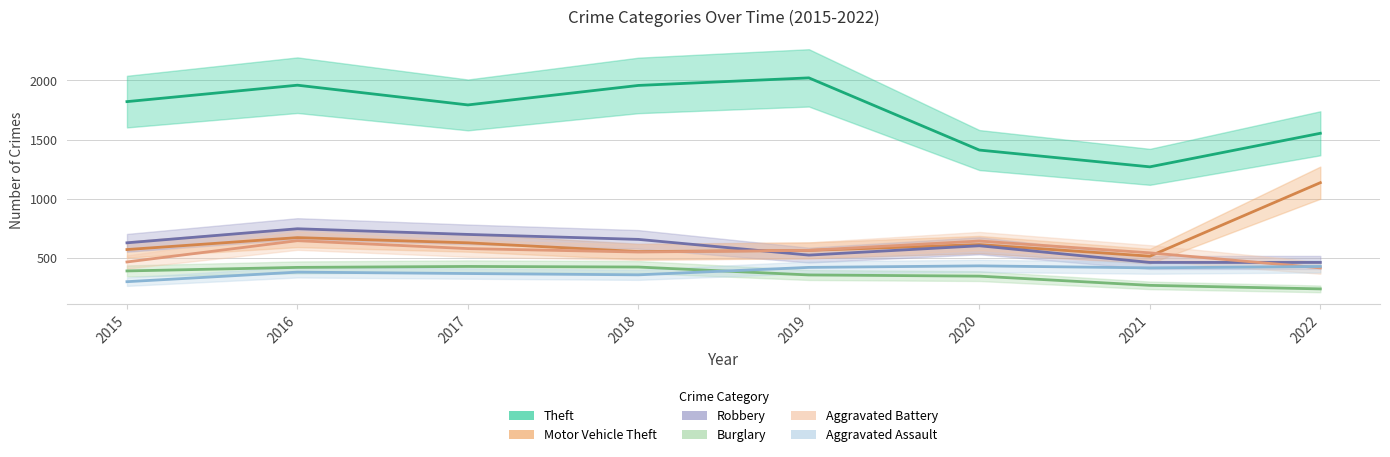

Where does the Burglary series first go above 388?

2016